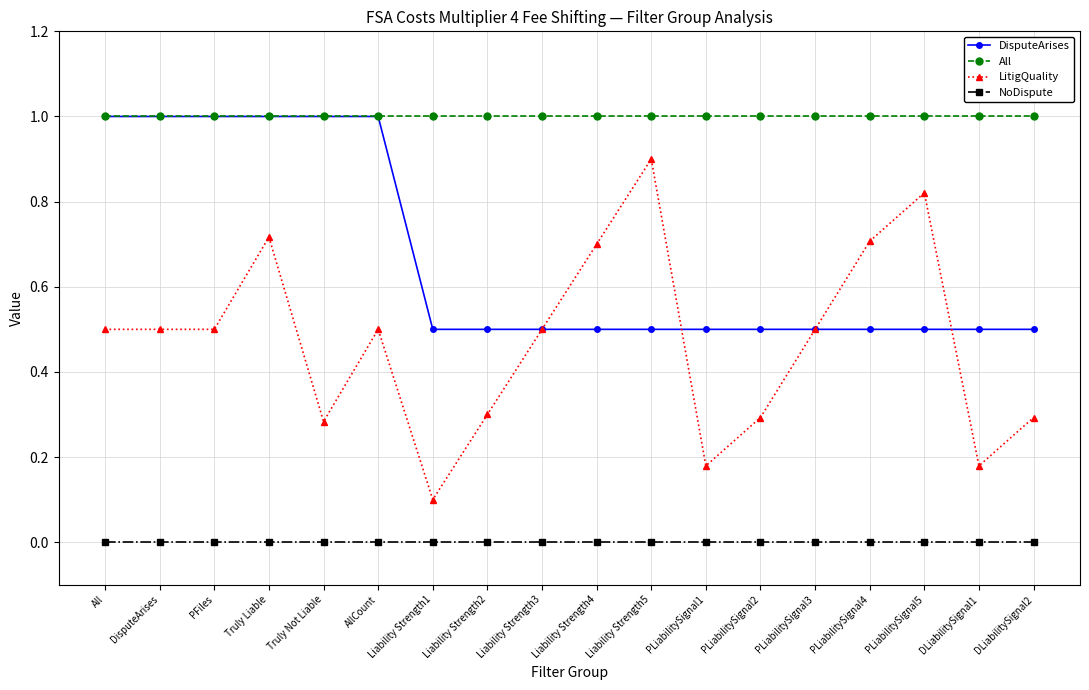

At how many categories does at least one series exceed 0?

18